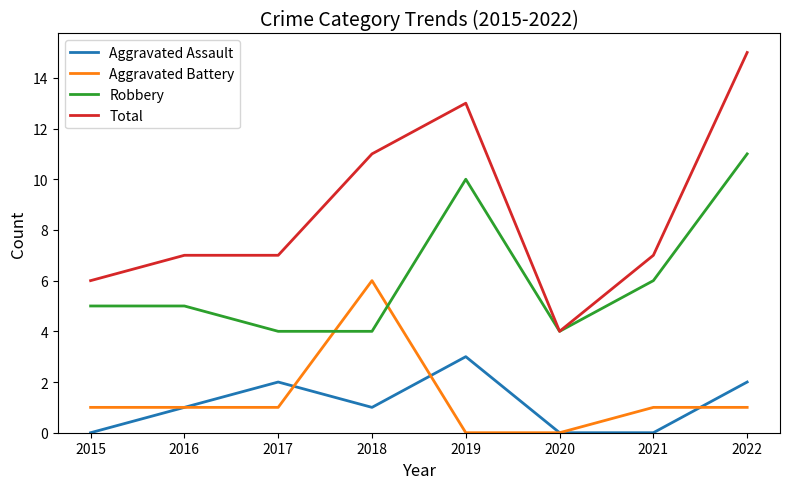

What are all the series names shown in the legend?

Aggravated Assault, Aggravated Battery, Robbery, Total